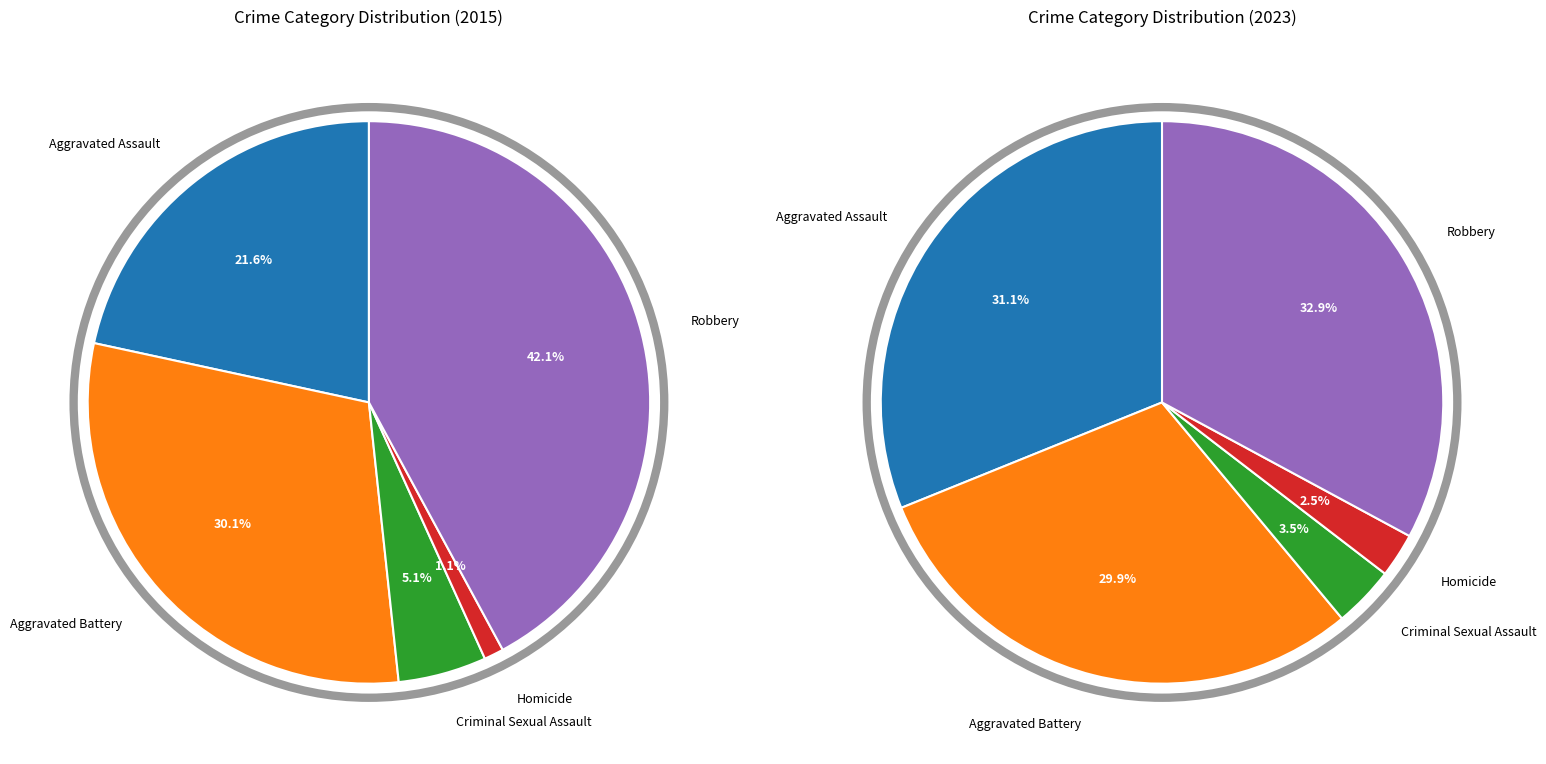

What percentage is NOT represented by Aggravated Assault?

78.4%